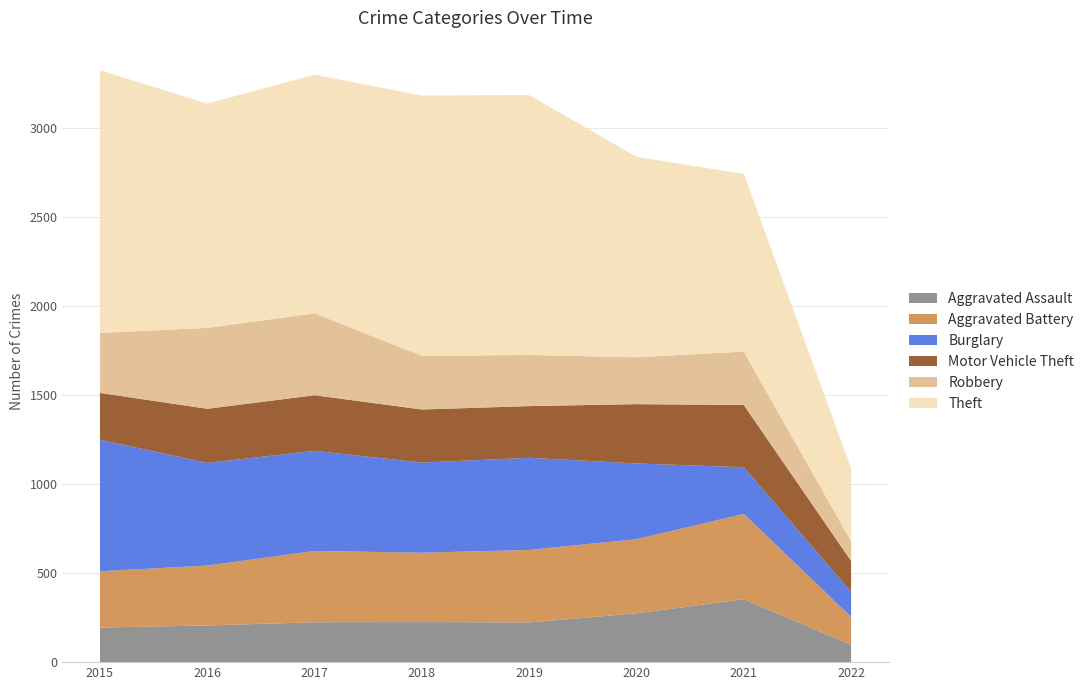

Reading left to right, transcribe all the data shown in this chart.

Aggravated Assault: 194	206	224	225	223	274	353	98
Aggravated Battery: 316	336	400	389	407	416	479	156
Burglary: 738	576	562	506	517	425	262	141
Motor Vehicle Theft: 263	304	312	298	290	333	349	173
Robbery: 337	454	460	301	287	263	300	111
Theft: 1474	1259	1339	1461	1459	1125	997	410